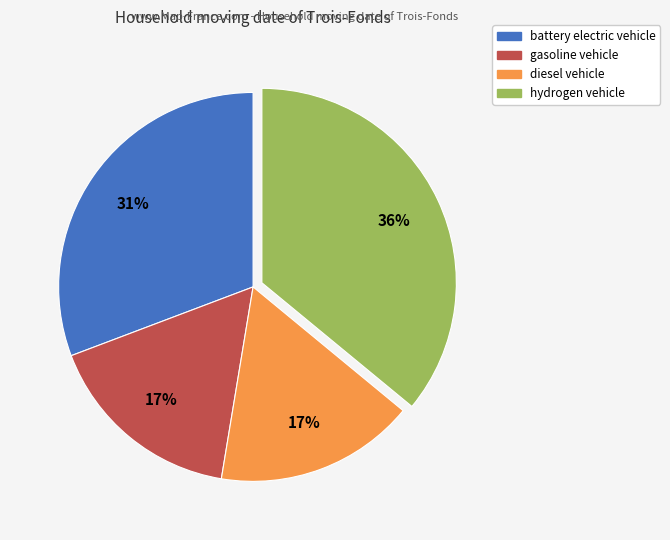

Is there any slice that represents more than half of the pie?

No